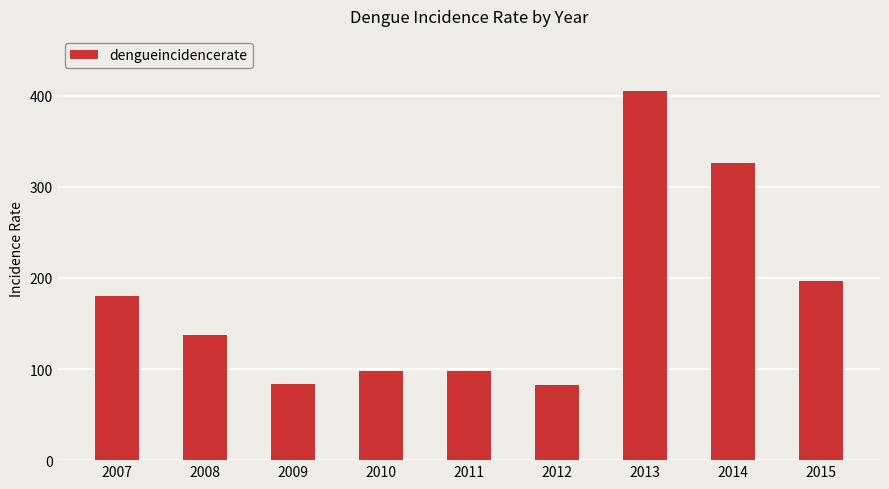

At which label does the data first exceed 137?

2007